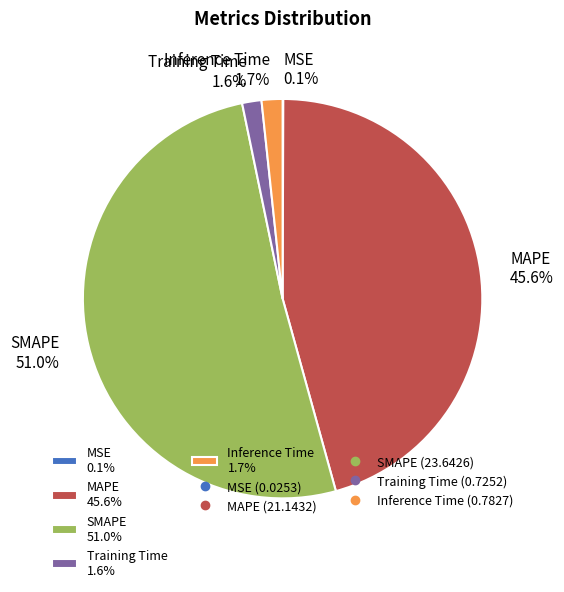

Is the sum of MAPE 45.6% and Inference Time 1.7% greater than half?

No